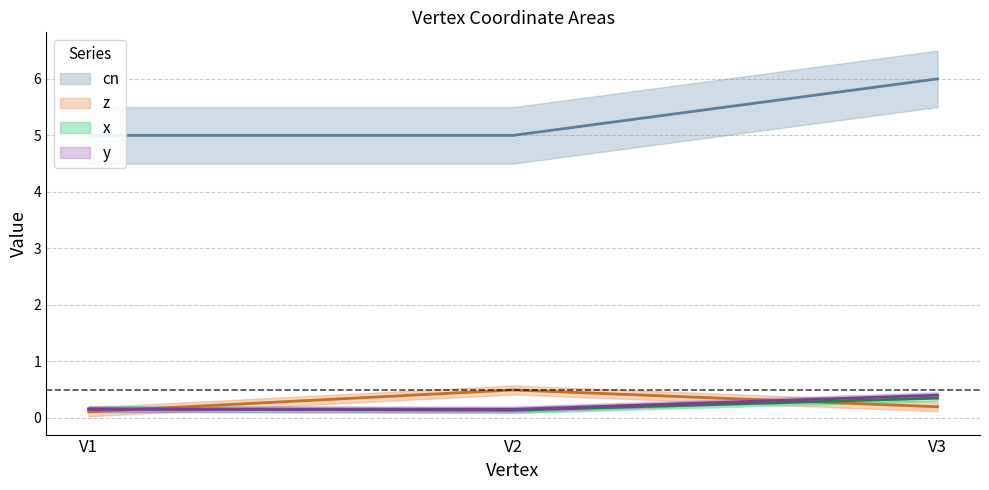

What is the total value across all series at V3?

7.0